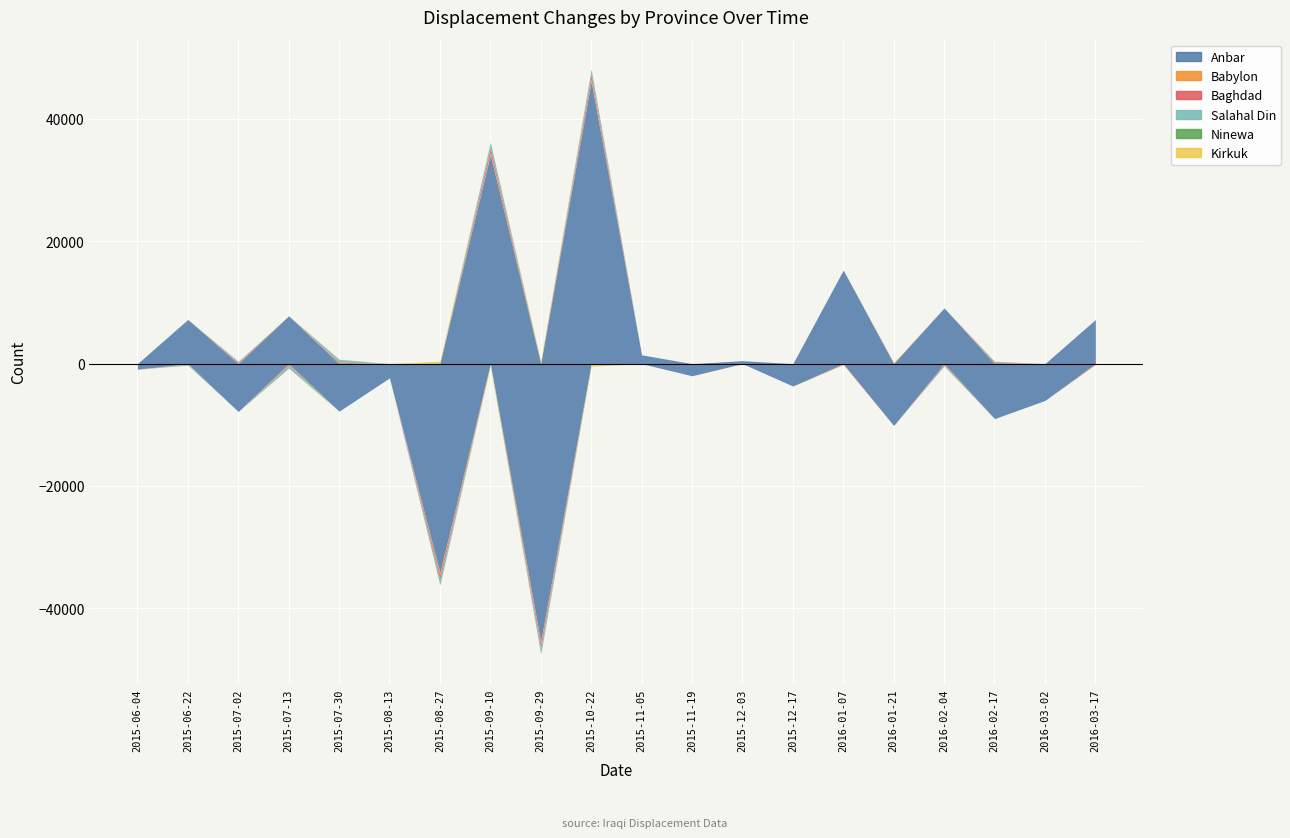

What are all the series names shown in the legend?

Anbar, Babylon, Baghdad, Salahal Din, Ninewa, Kirkuk